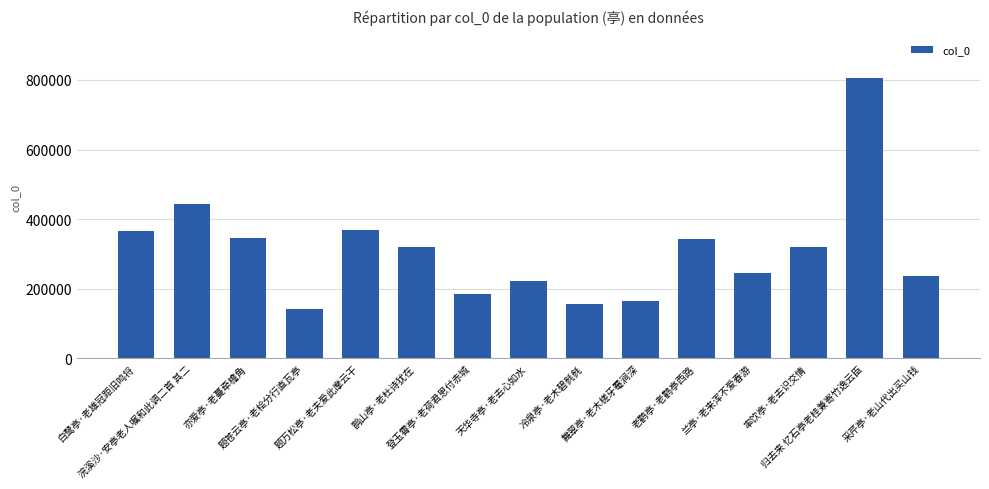

How many bars are there in total?

15